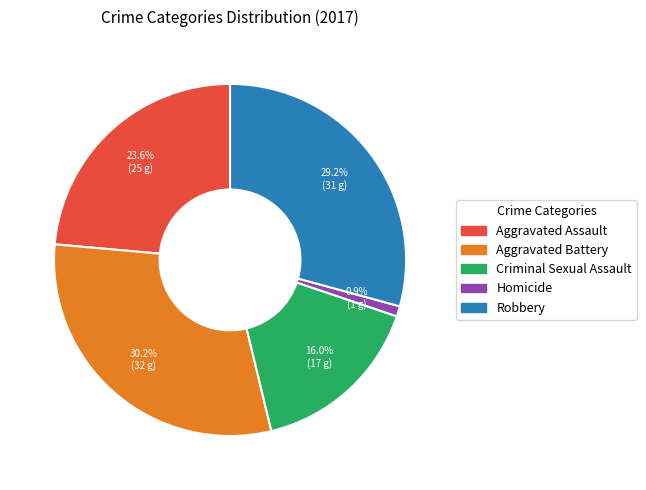

What percentage do Aggravated Battery and Criminal Sexual Assault together represent?

46.2%